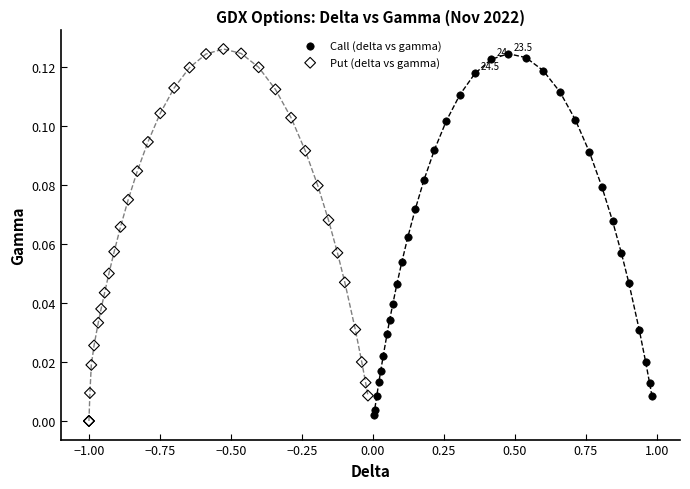

Which series has the widest spread of Y values?

Put (delta vs gamma)